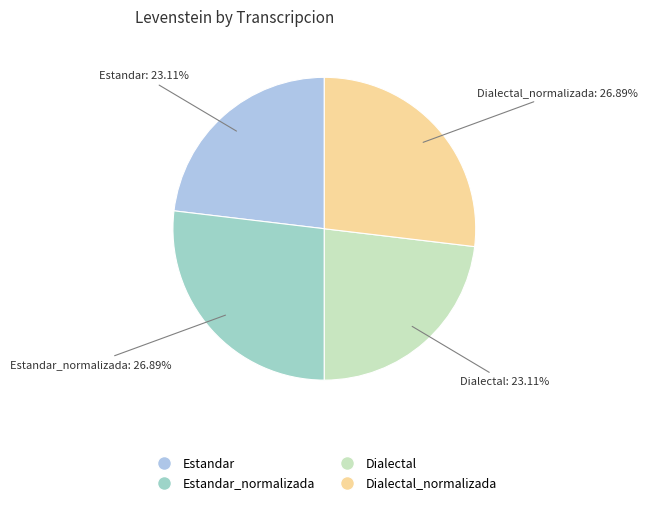

Which category has the biggest portion of the pie?

Estandar_normalizada